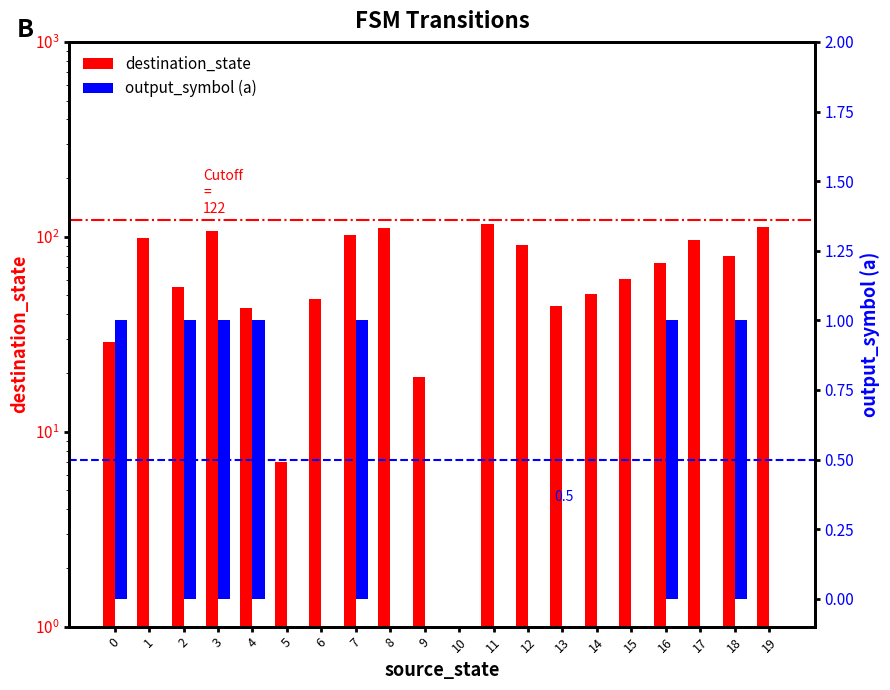

How many distinct data groups are displayed?

2